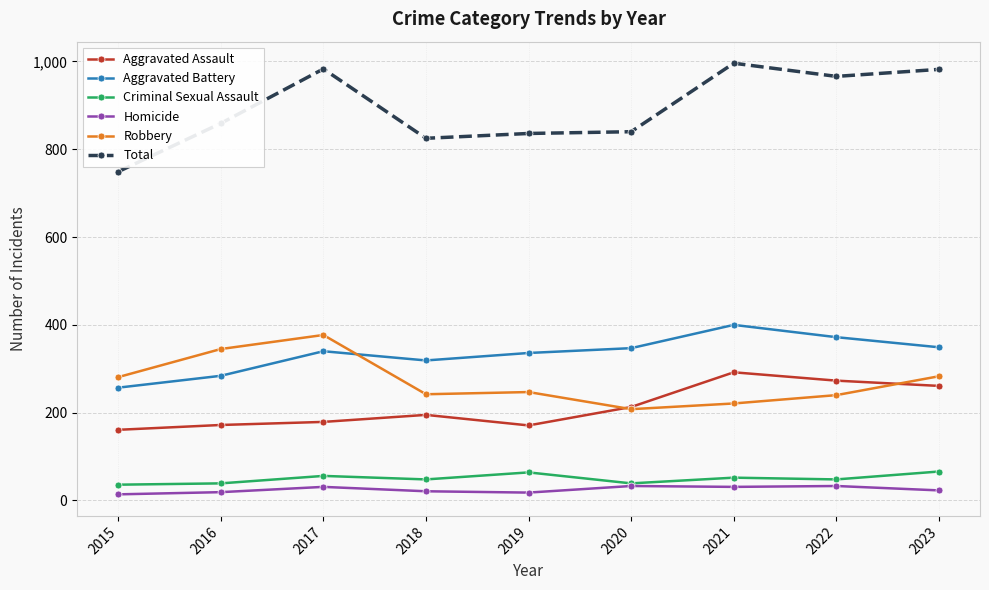

At which label does Aggravated Battery reach its minimum?

2015